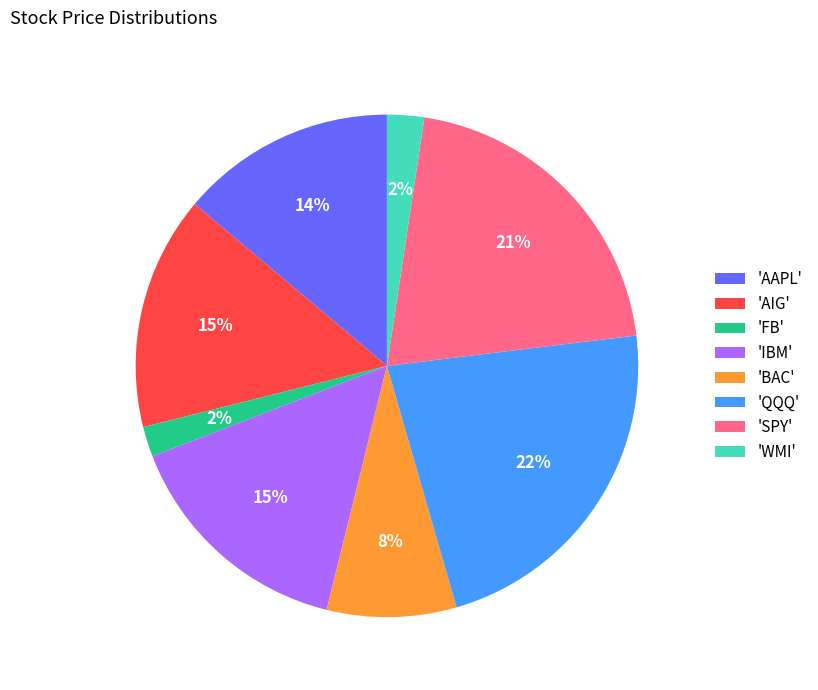

What percentage is the 'AAPL' slice, to the nearest percent?

14%